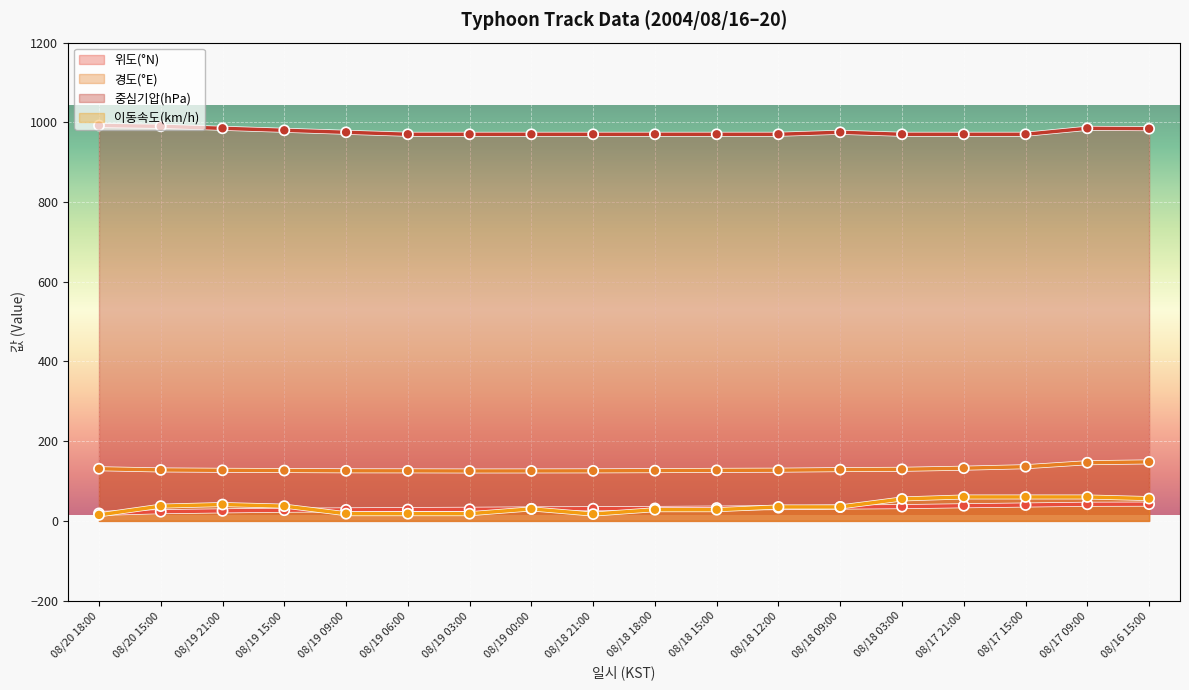

List the series in order of their peak value, highest first.

중심기압(hPa), 경도(°E), 이동속도(km/h), 위도(°N)